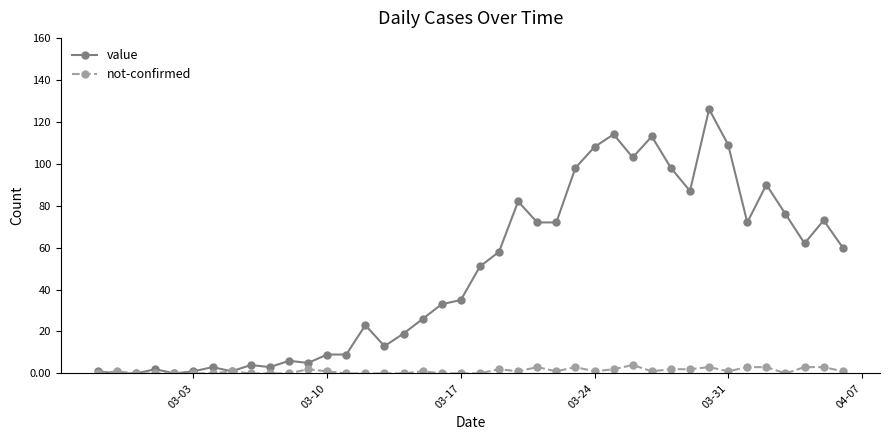

What is the value of the value point at the 30th from the left?

113